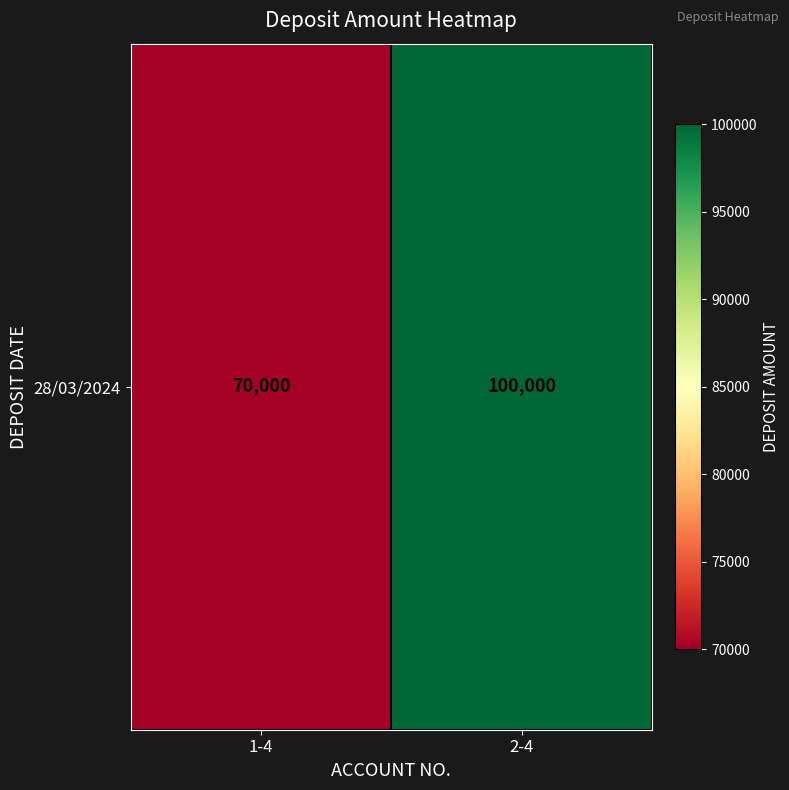

What is the approximate value at 2-4, to the nearest 50?

100000